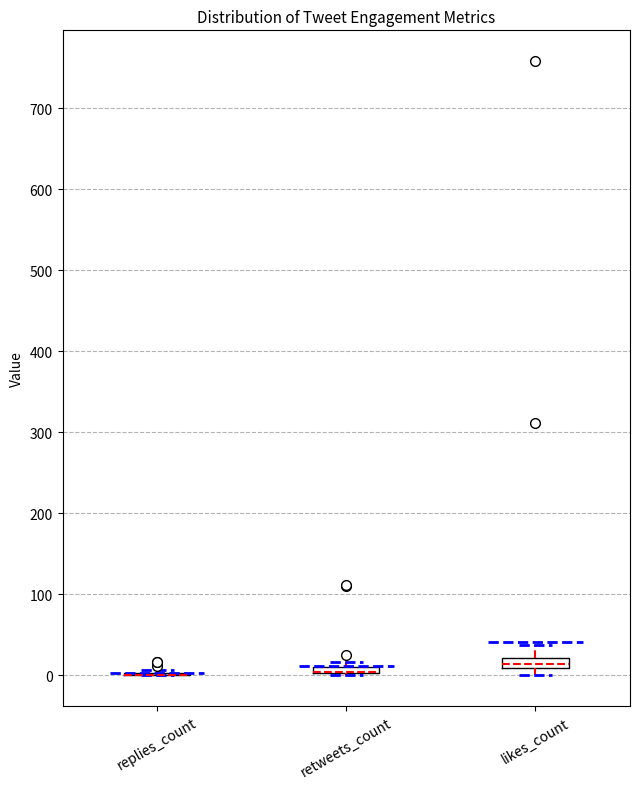

Where is the lower edge of the box for likes_count on the y-axis? The values are not printed on the chart, so give them approximately, as read against the axis.

10